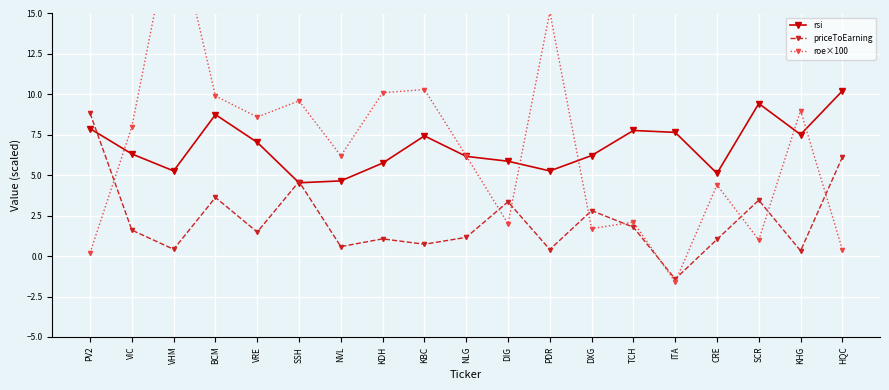

What is the approximate value of rsi at PV2?

7.9